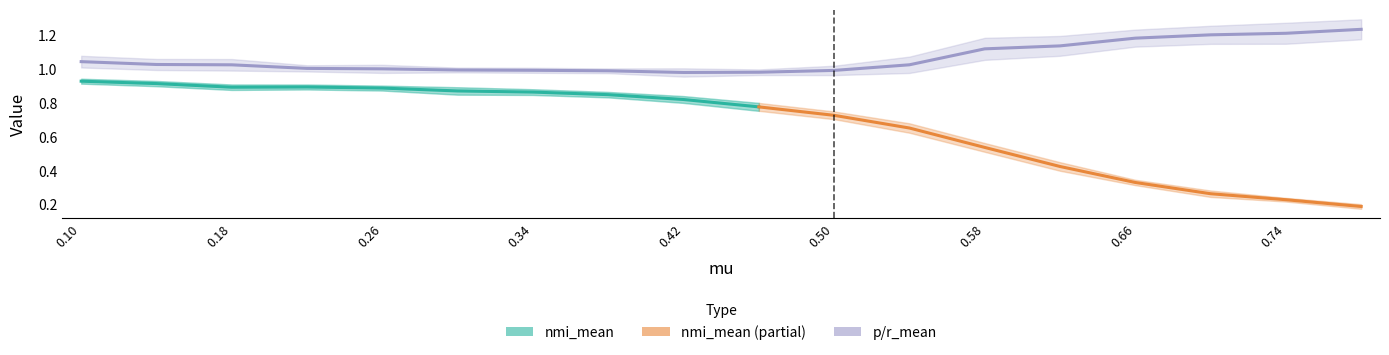

True or false: pr_mean and nmi_mean intersect in this chart.

False